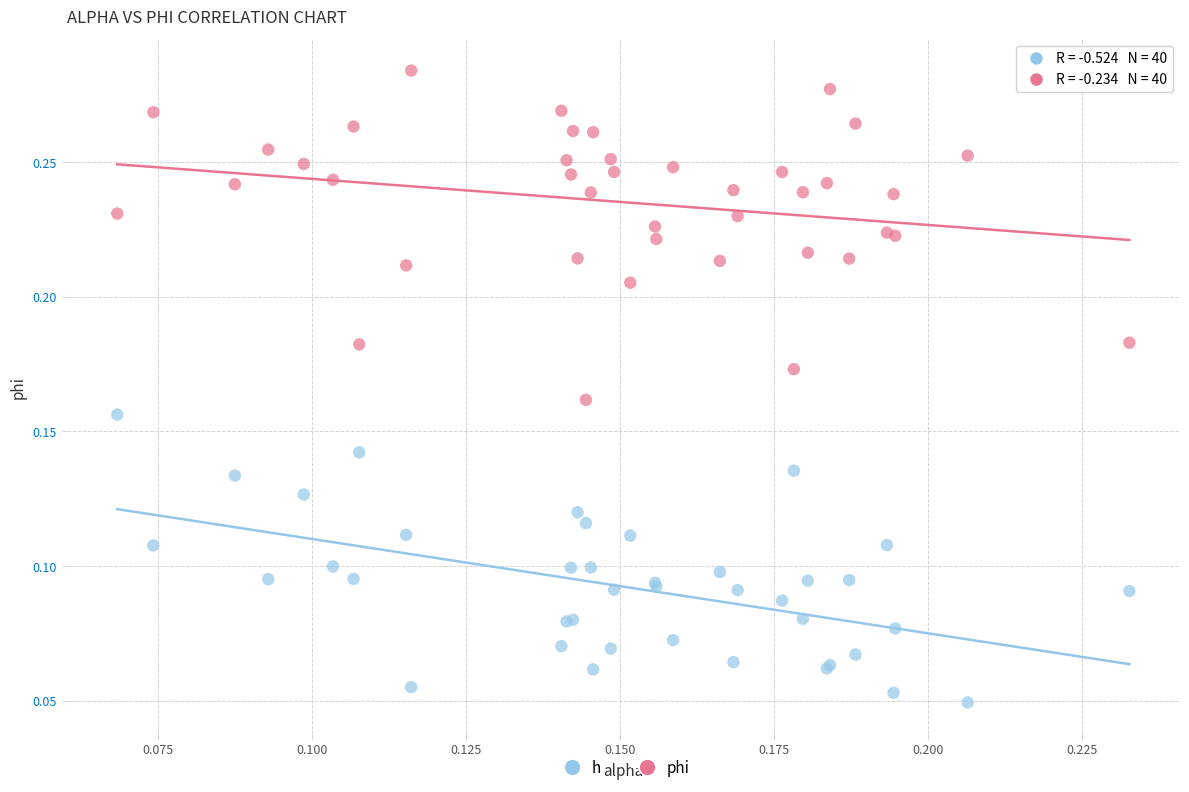

Which series contains the lowest Y value?

h